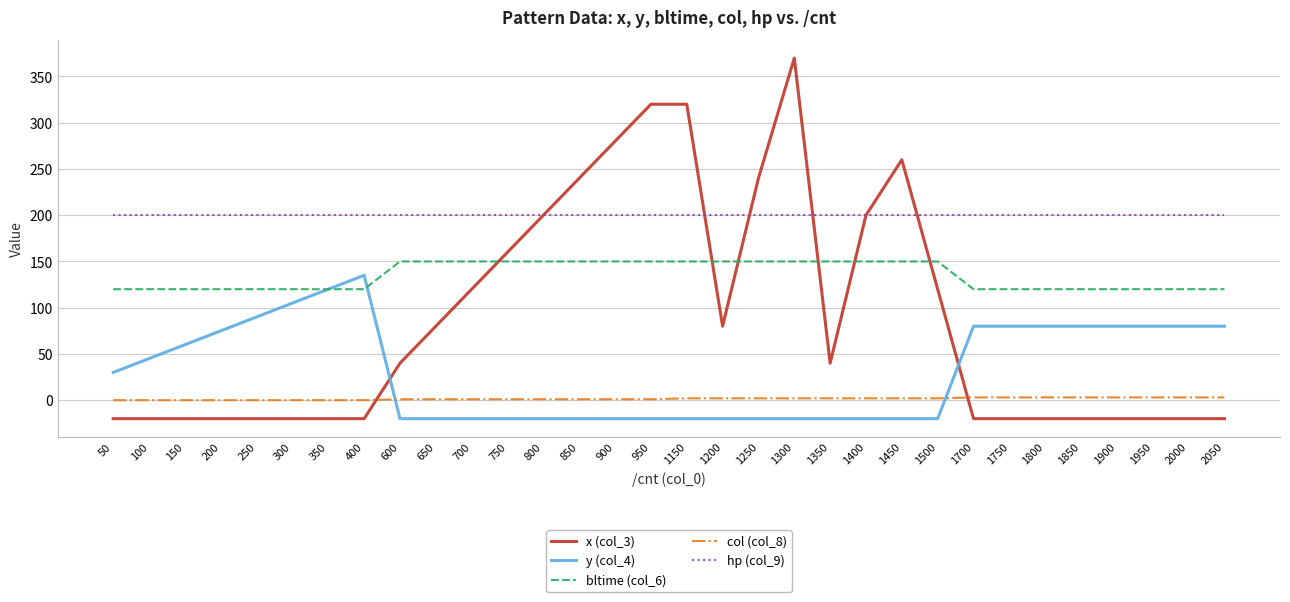

At which category is the sum across all series the highest?

1300